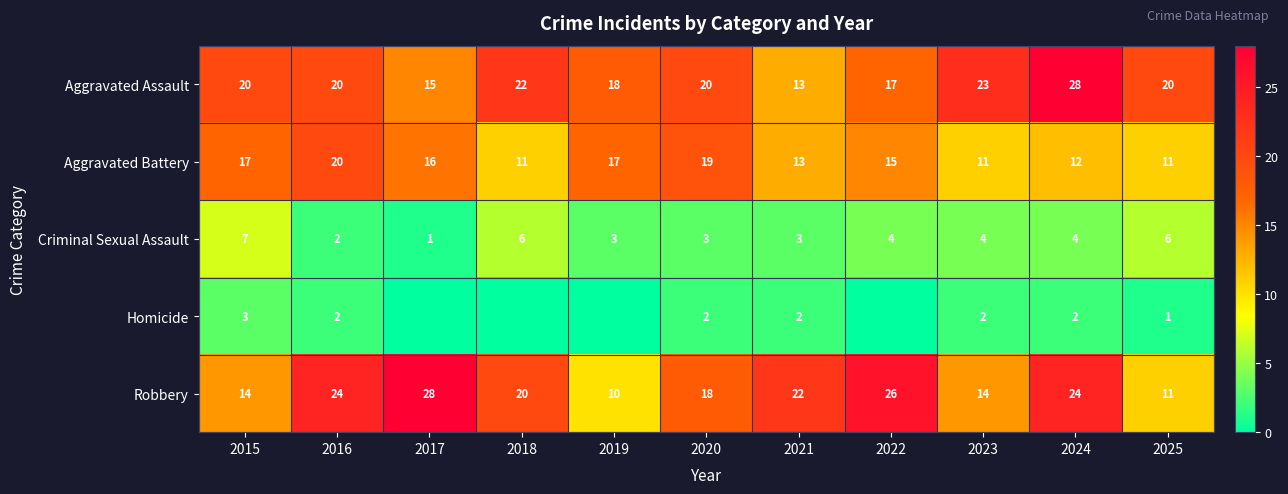

Is it true that Homicide equals 1 at 2025?

True